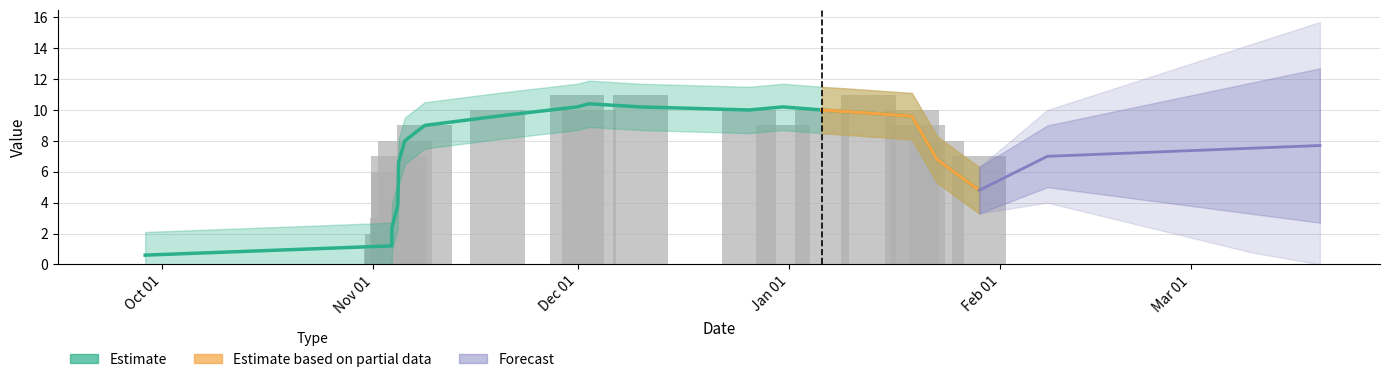

Which has a higher value, 1636034674 or 1638309892?

1638309892